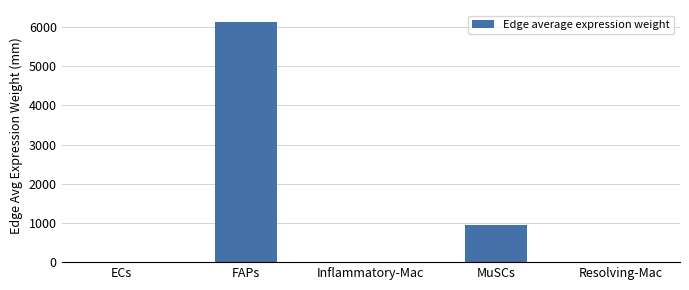

What is the sum of all values?

7081.6